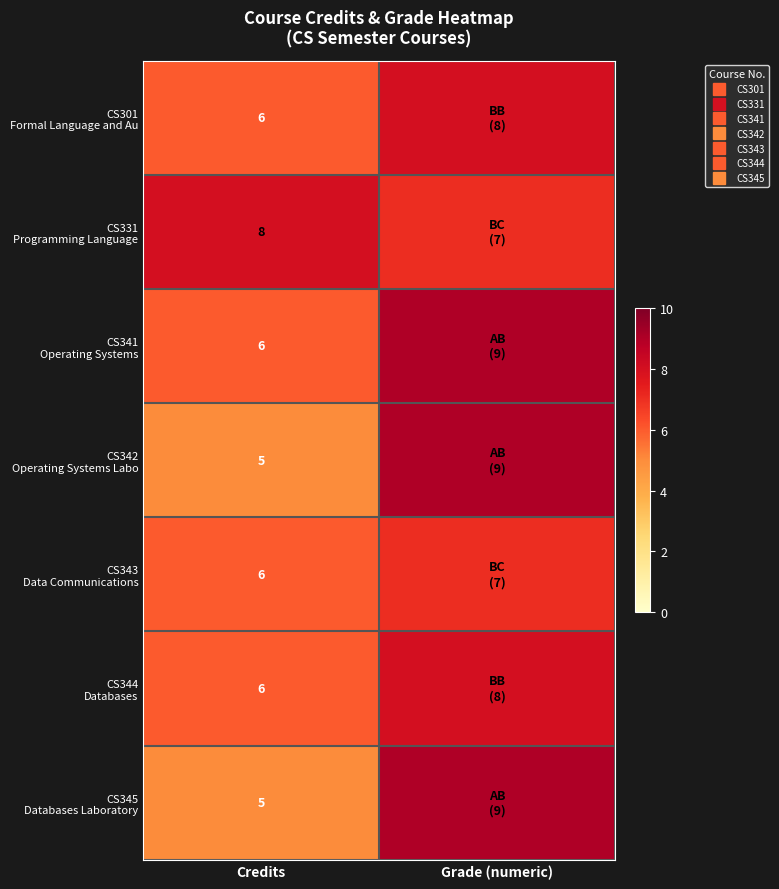

What is the difference between the highest and lowest values at Grade (numeric)?

2